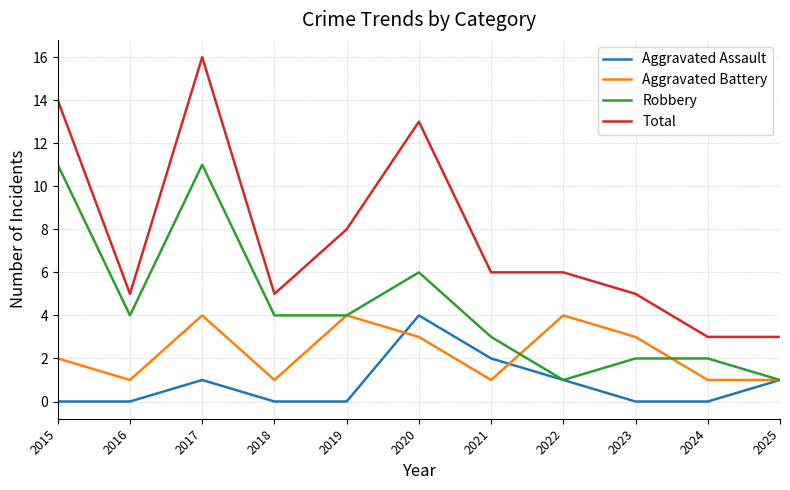

What is the highest value of the Total series?

16